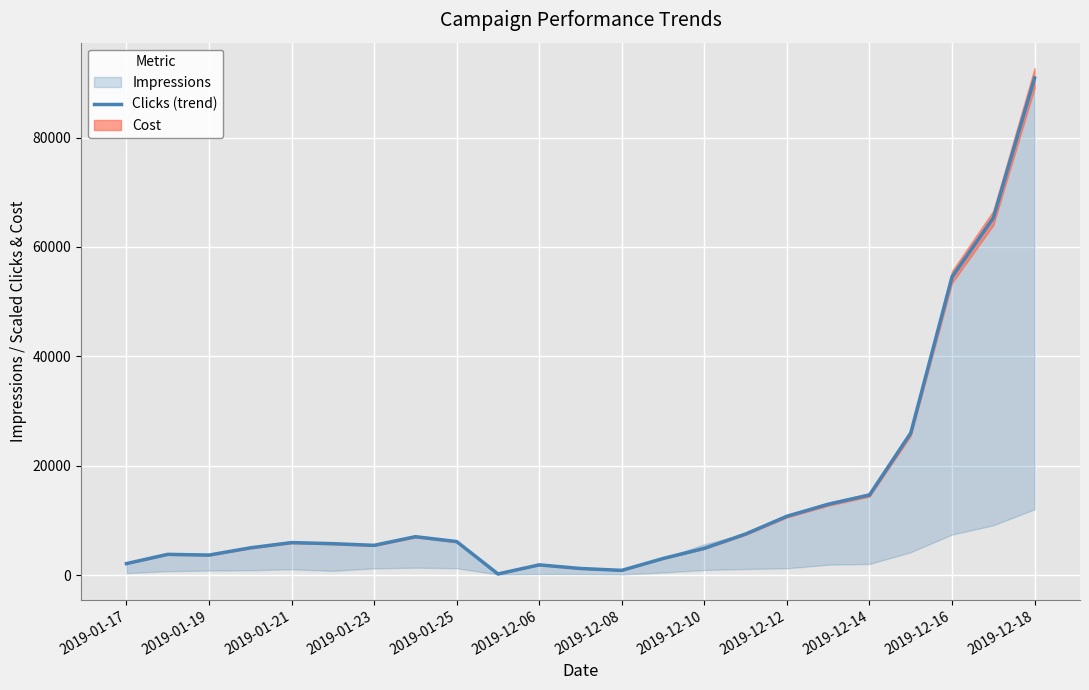

How many lines are shown in the chart?

1